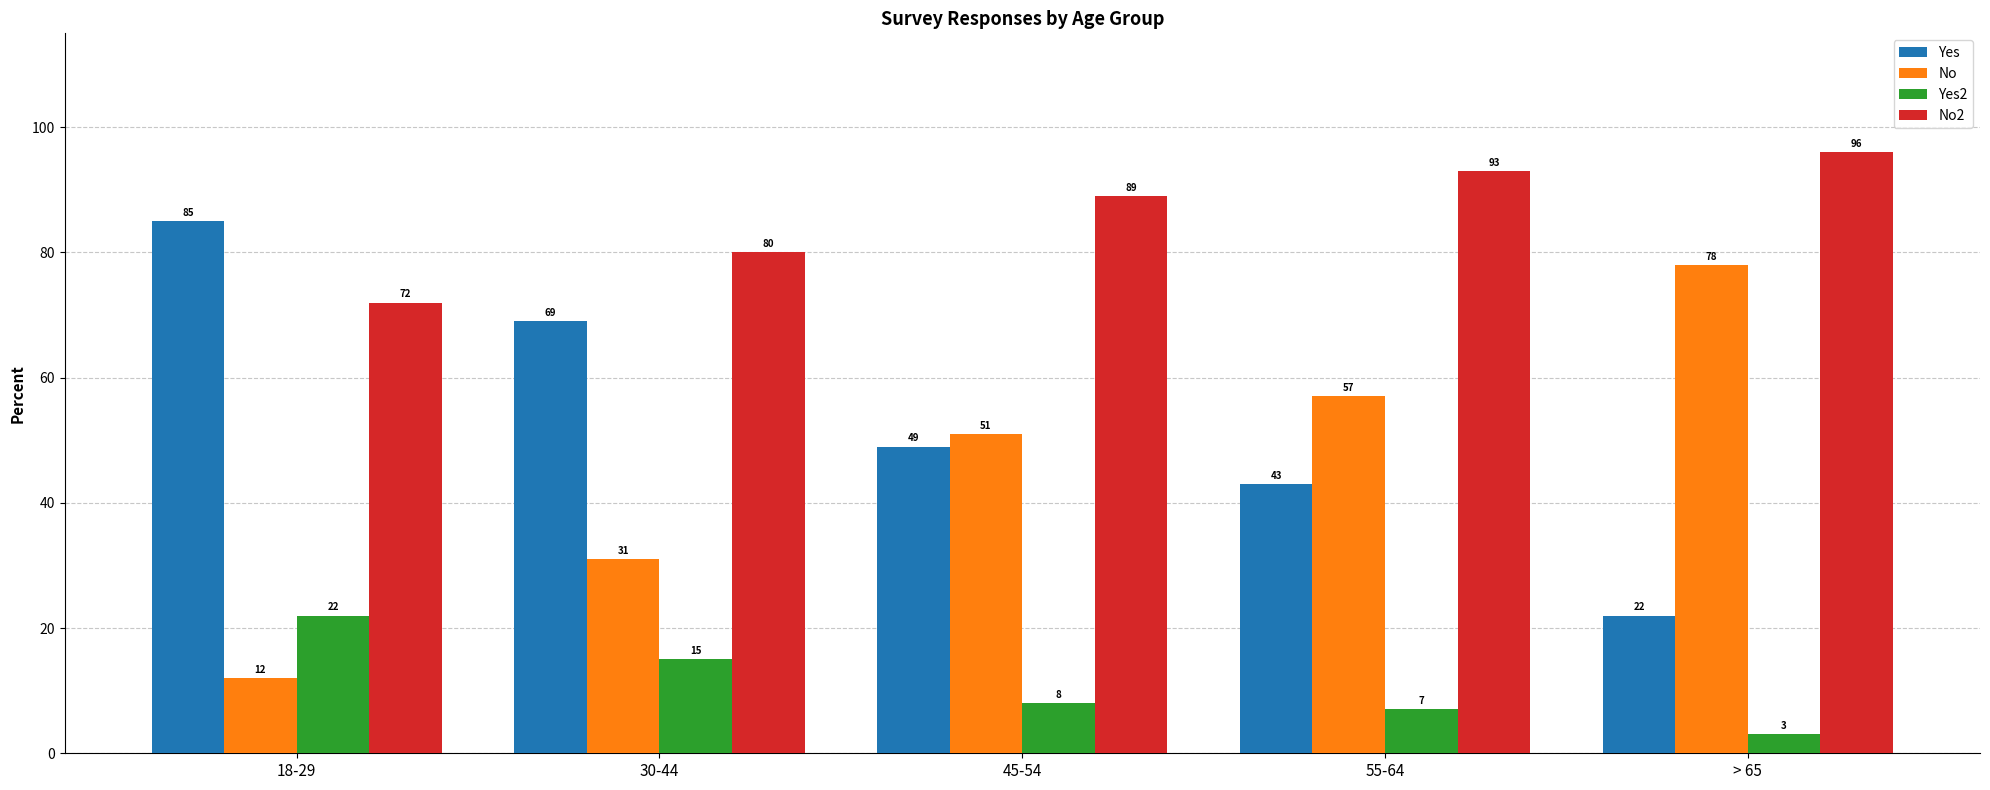

How many groups of bars are there?

5